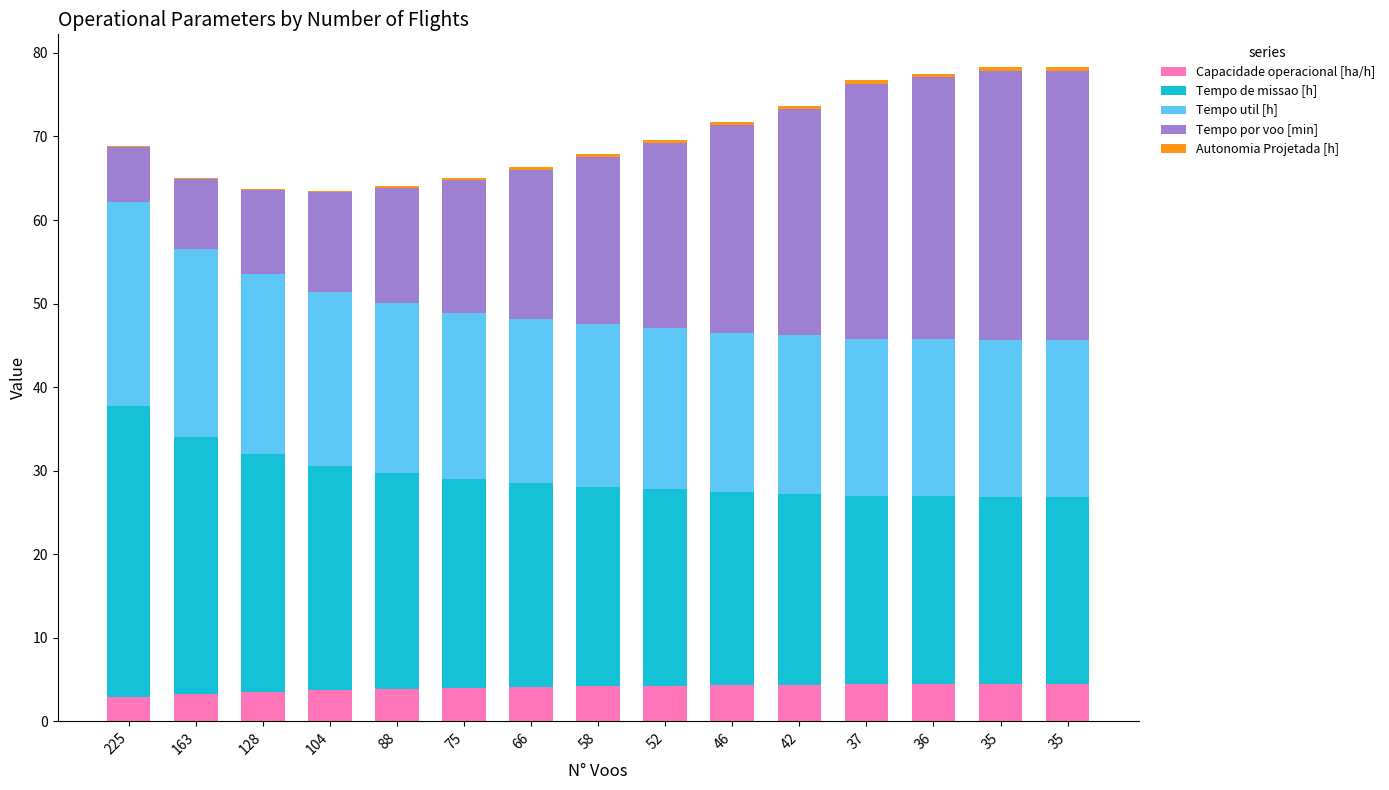

Rank the categories by Tempo por voo [min] value from lowest to highest.

225, 163, 128, 104, 88, 75, 66, 58, 52, 46, 42, 37, 36, 35, 35